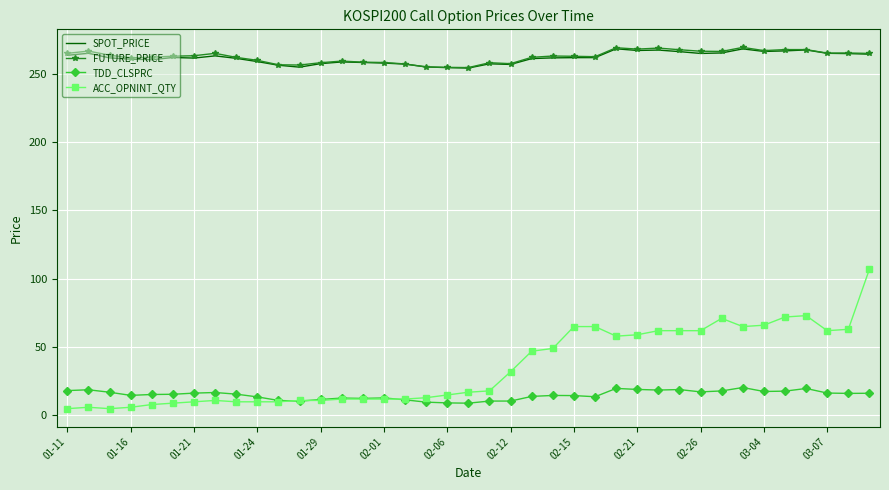

True or false: TDD_CLSPRC and SPOT_PRICE cross at least once.

False